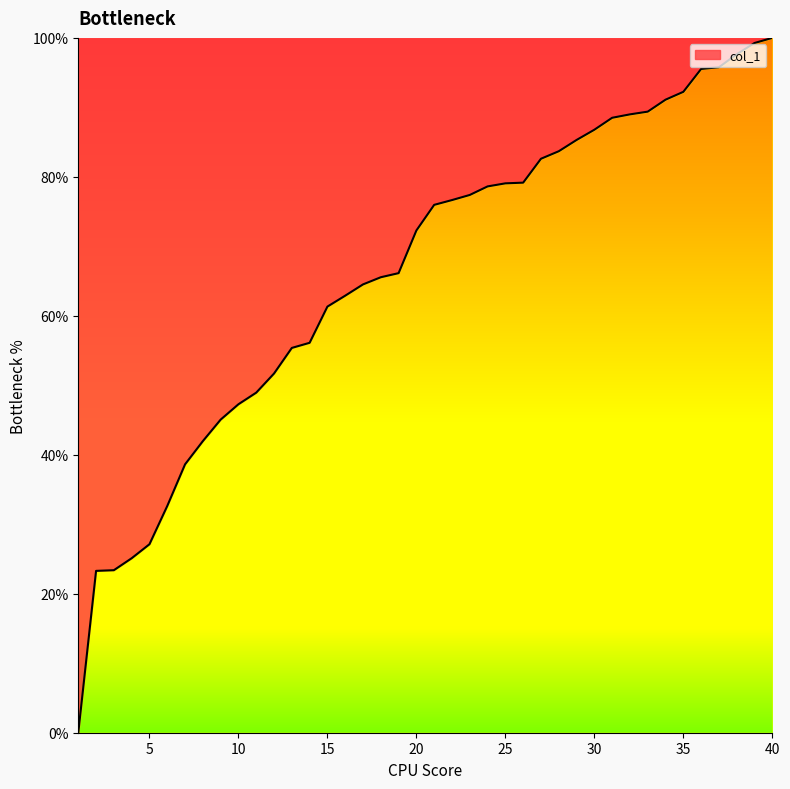

How many categories are shown in the chart?

40